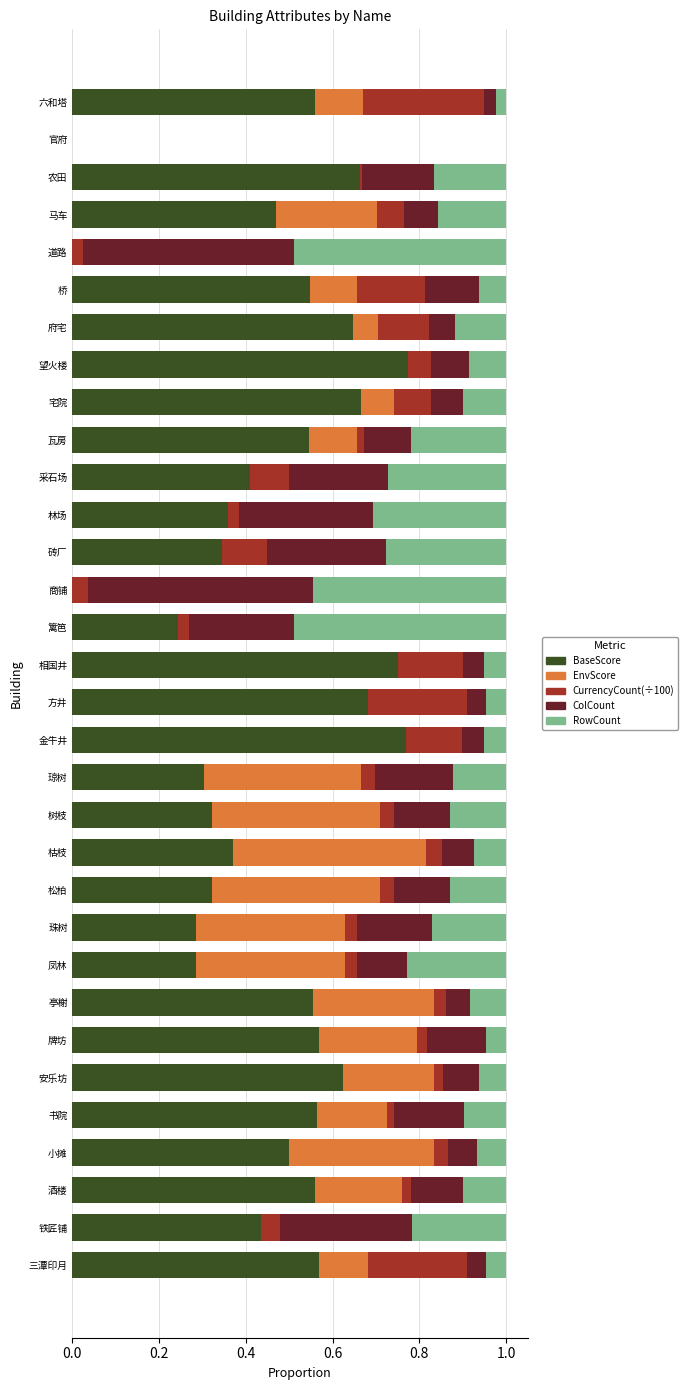

What is the total value across all series at 六和塔?

1.0